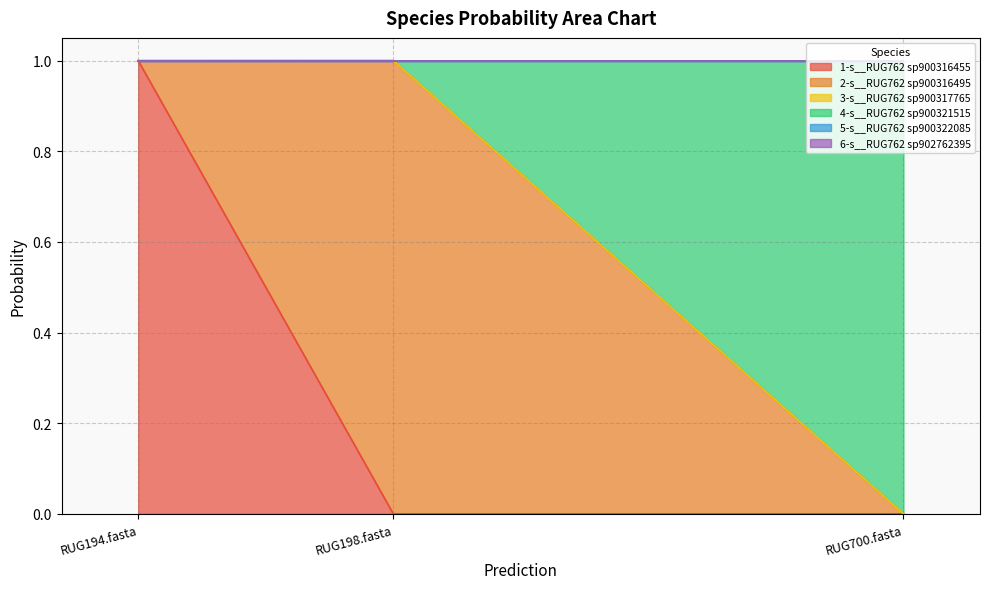

Reading left to right, what are all the values shown in this chart?

1-s__RUG762 sp900316455: 1.0	0.0	0.0
2-s__RUG762 sp900316495: 0.0	1.0	0.0
3-s__RUG762 sp900317765: 0.0	0.0	0.0
4-s__RUG762 sp900321515: 0.0	0.0	1.0
5-s__RUG762 sp900322085: 0.0	0.0	0.0
6-s__RUG762 sp902762395: 0.0	0.0	0.0